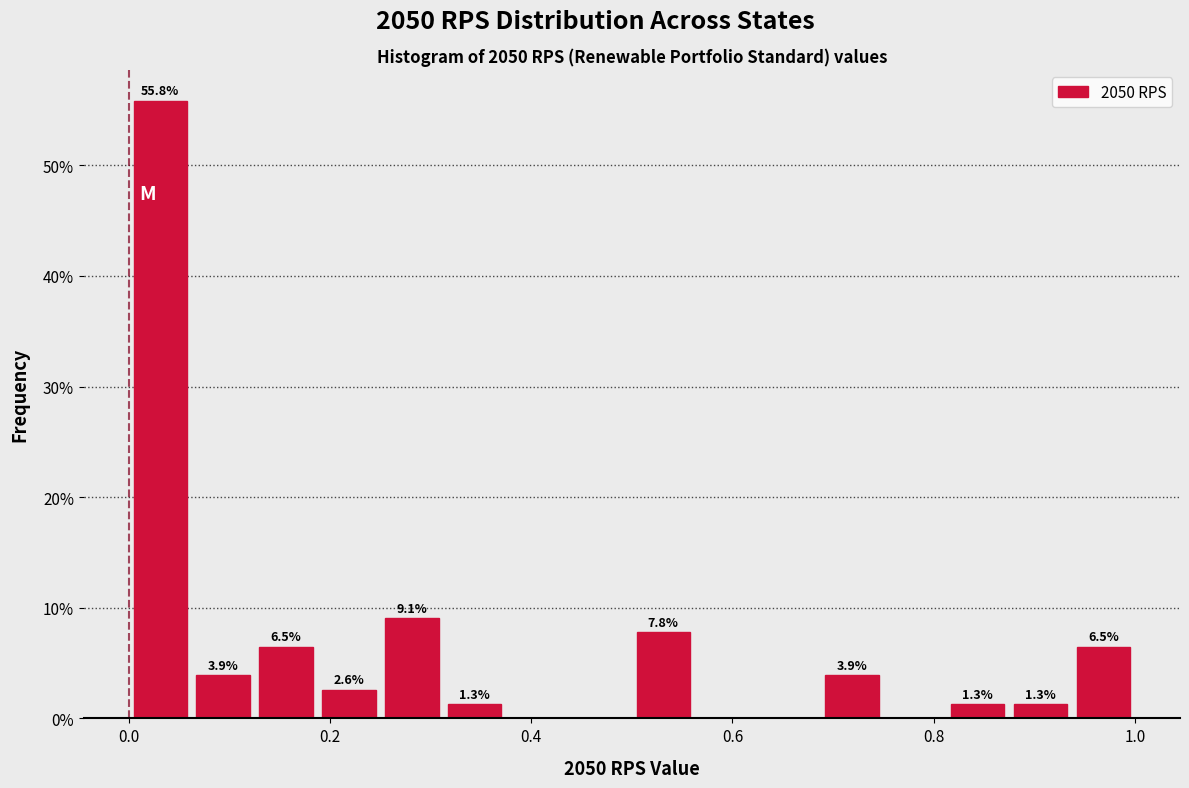

Around what value on the x-axis is the tallest bar? Give the approximate position of its centre, as read against the axis.

0.04